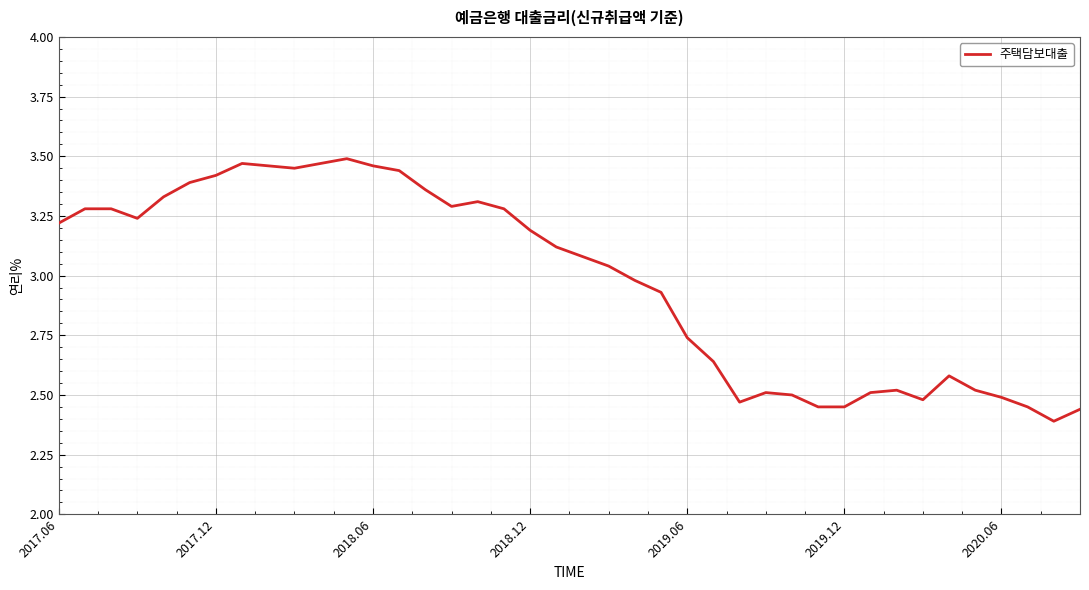

What is the difference between the maximum and minimum values?

1.1